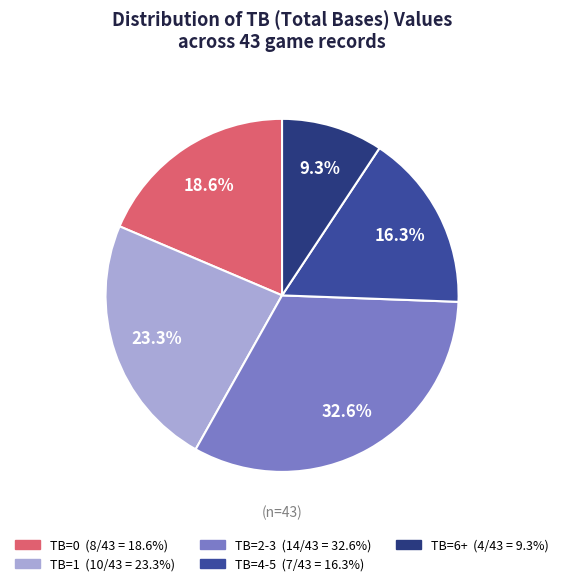

Is there a majority slice in this chart?

No